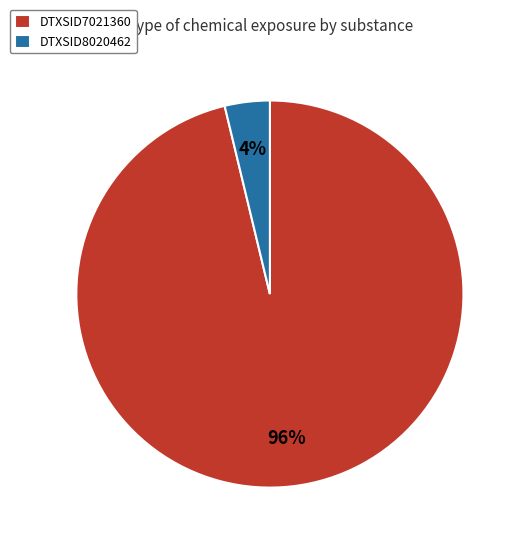

Is the sum of DTXSID7021360 and DTXSID8020462 greater than half?

Yes